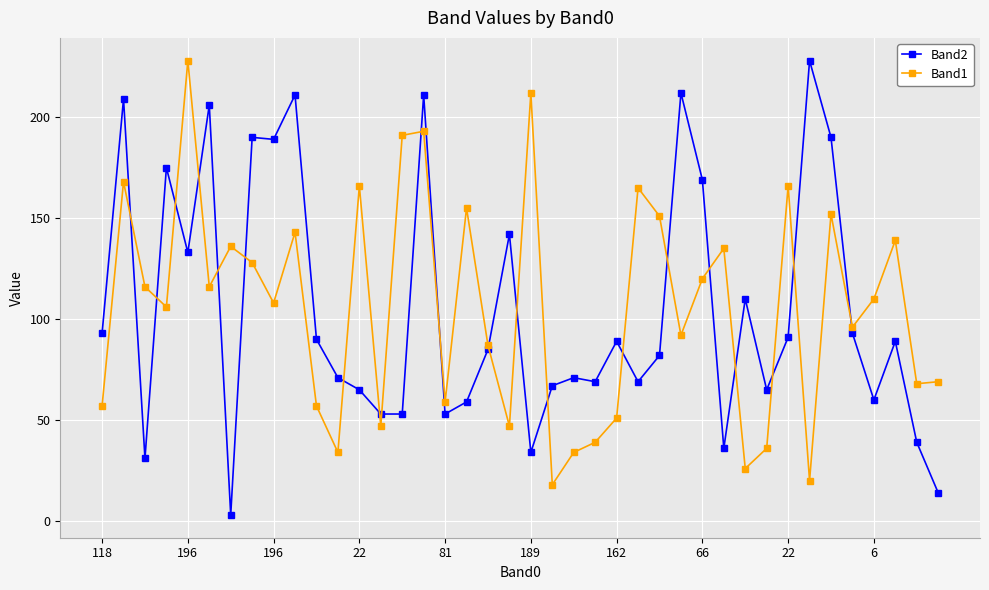

What is the greatest value displayed?

228